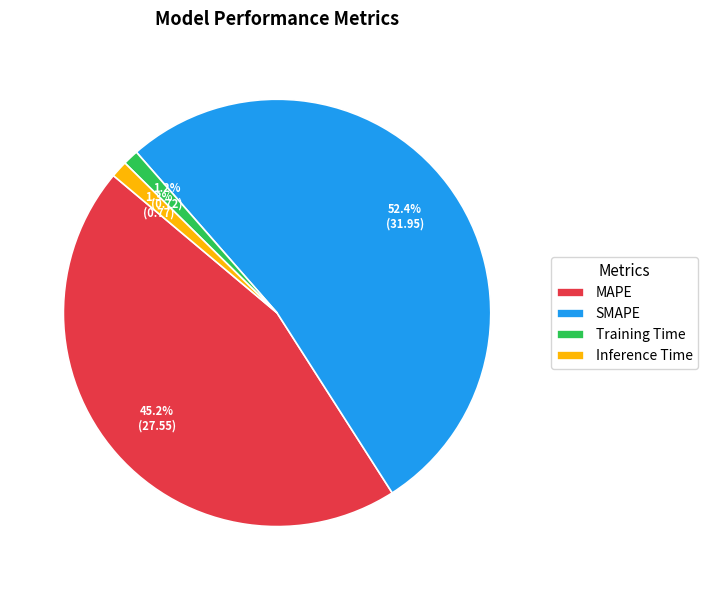

To the nearest percent, what is the combined percentage of Inference Time and MAPE?

46%